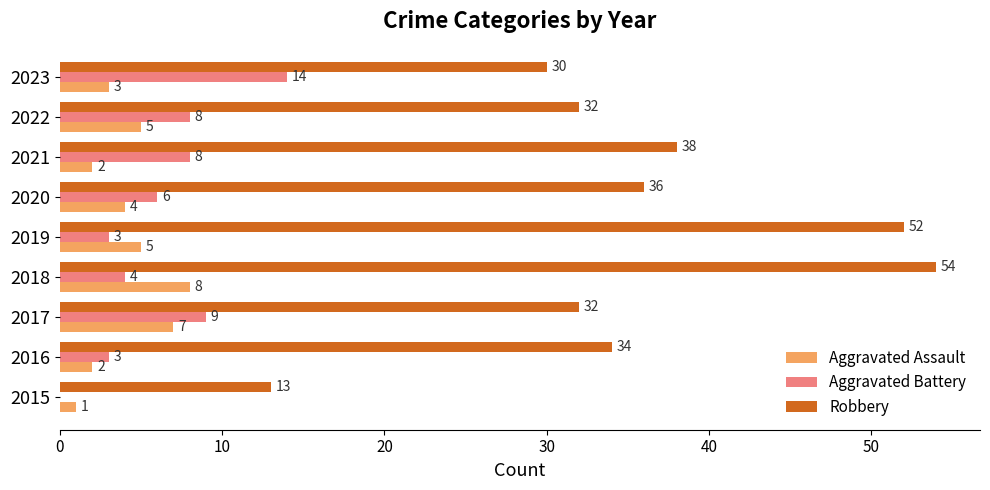

True or false: Robbery has a value of 32 at 2017.

True